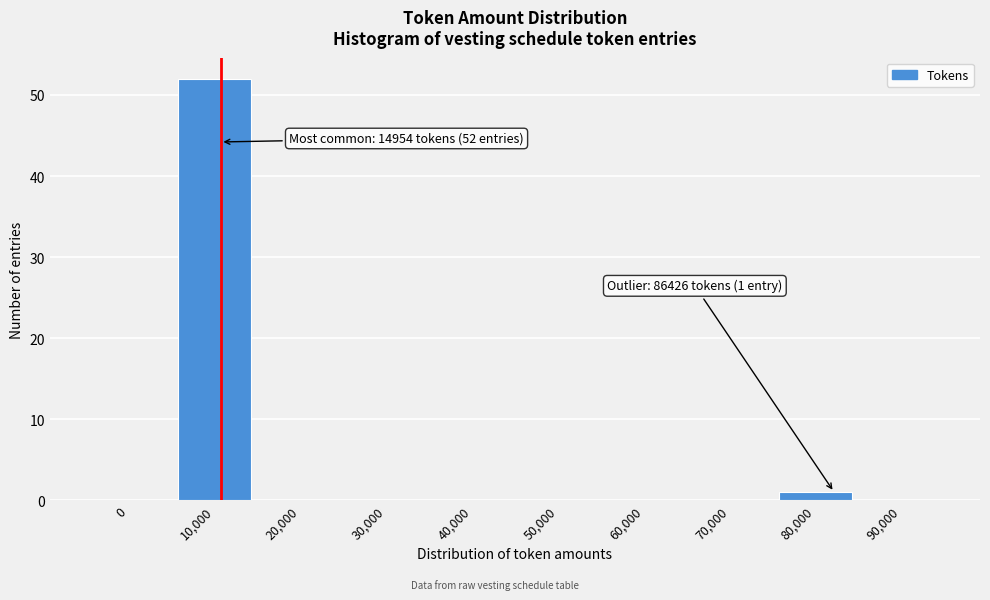

Reading left to right, transcribe all the data shown in this chart.

0=0	10,000=52	20,000=0	30,000=0	40,000=0	50,000=0	60,000=0	70,000=0	80,000=1	90,000=0